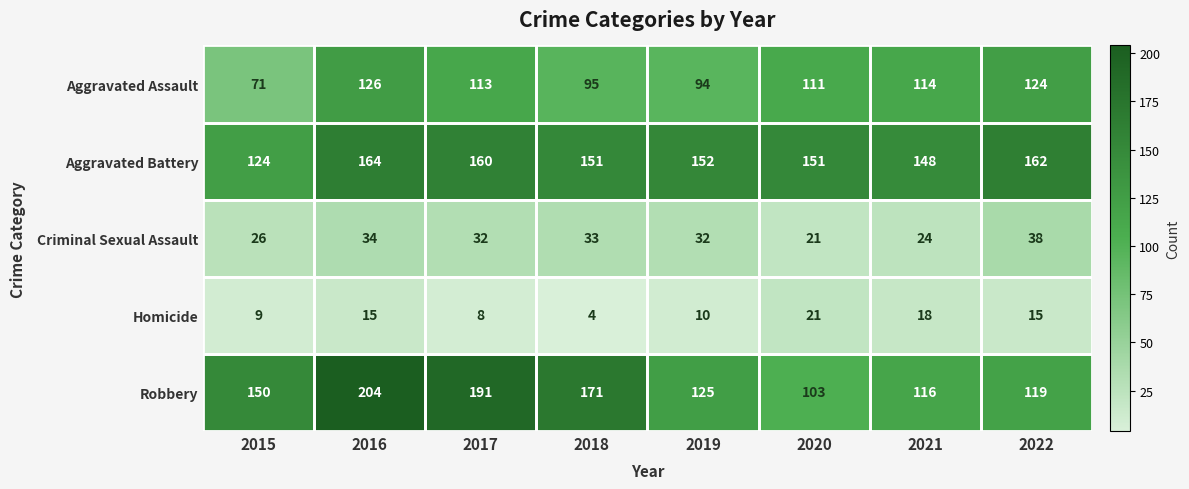

Which series has the largest total across all categories?

Aggravated Battery